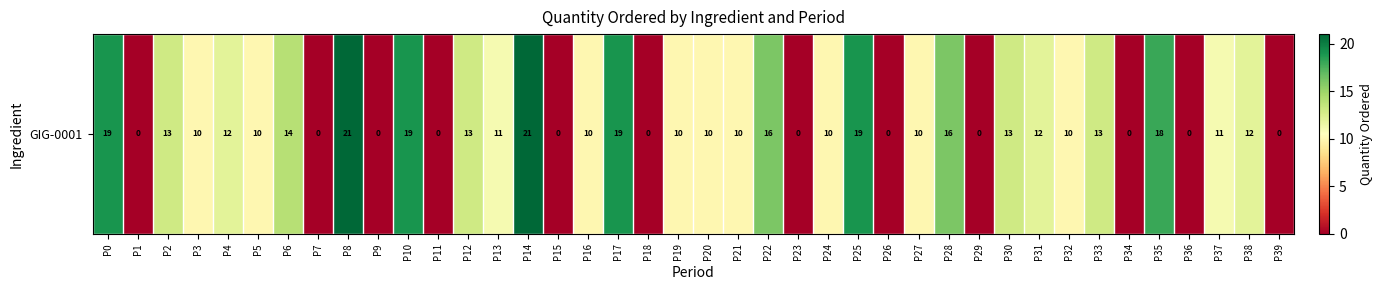

At which label is the value closest to 10?

P3